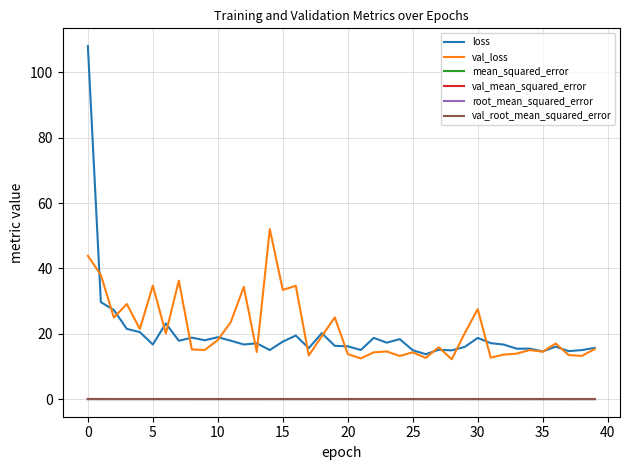

Which series has the largest range (max minus min)?

loss